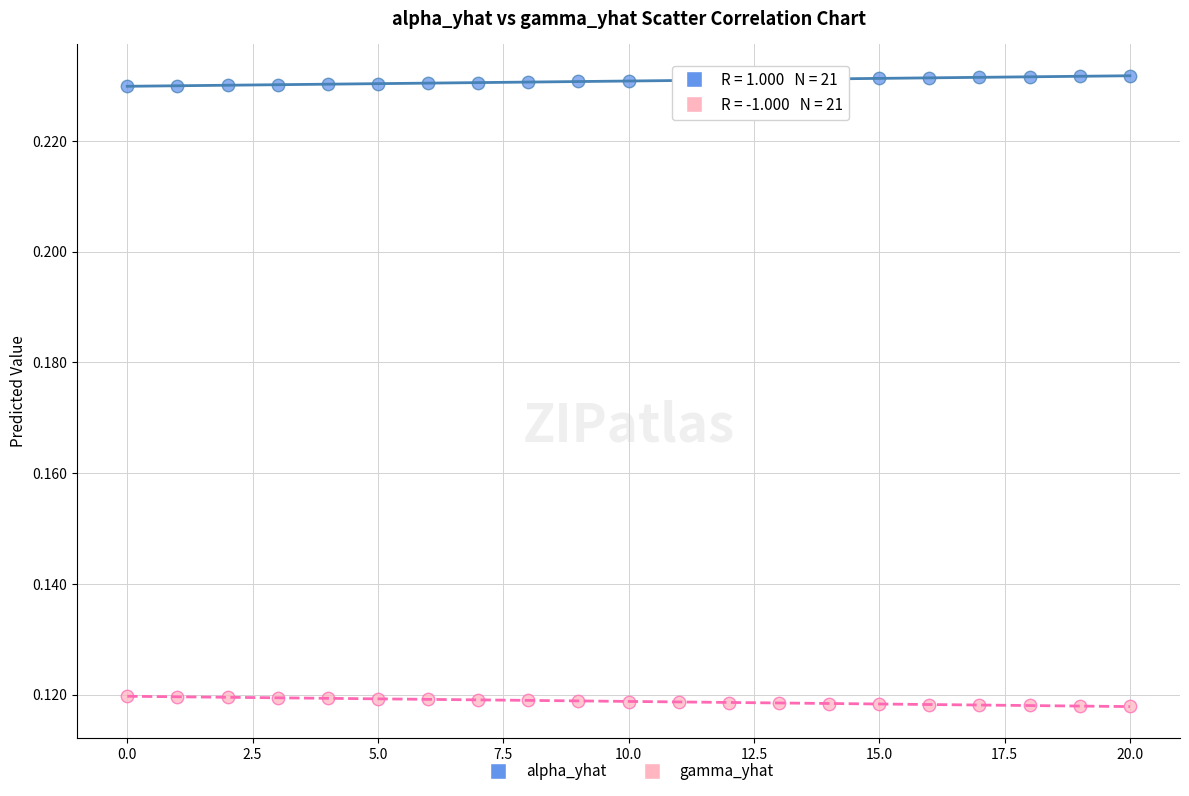

Which series reaches the maximum Y coordinate?

alpha_yhat